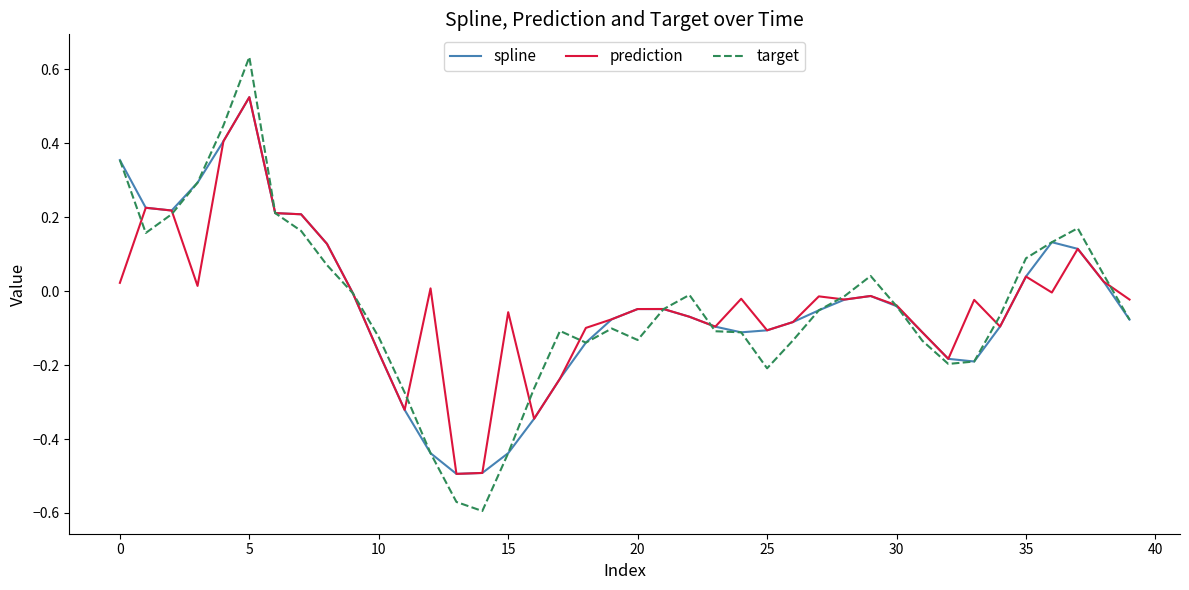

How many negative values does the spline series have?

27